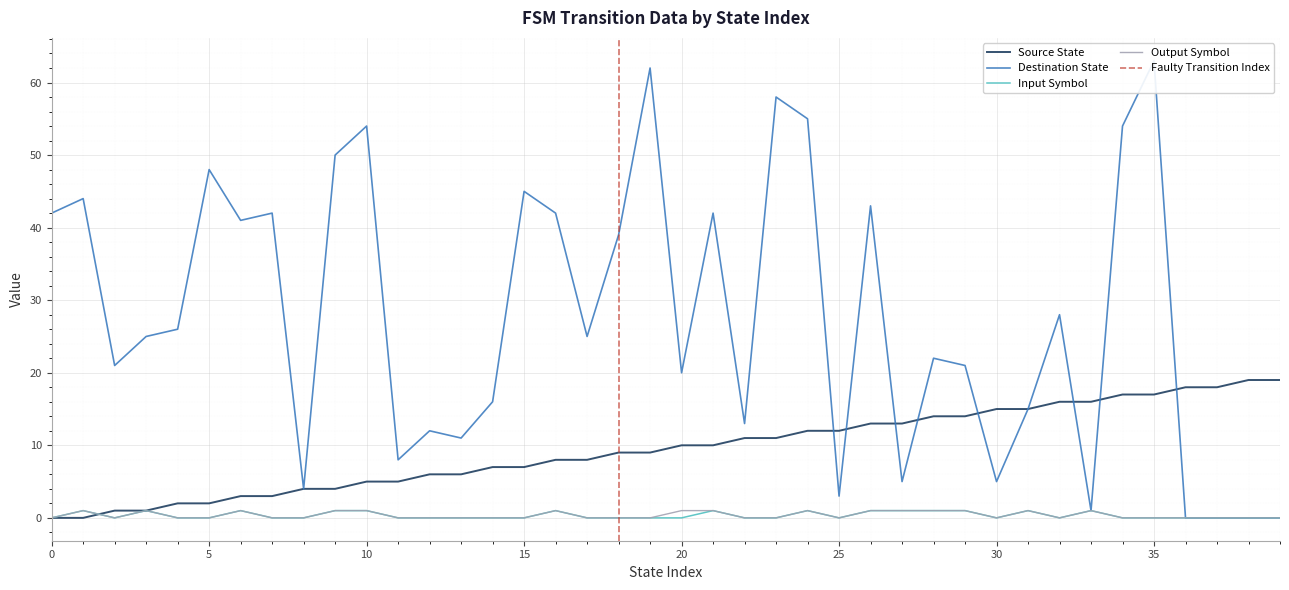

The value of destination_state at 20 is 20. True or false?

True